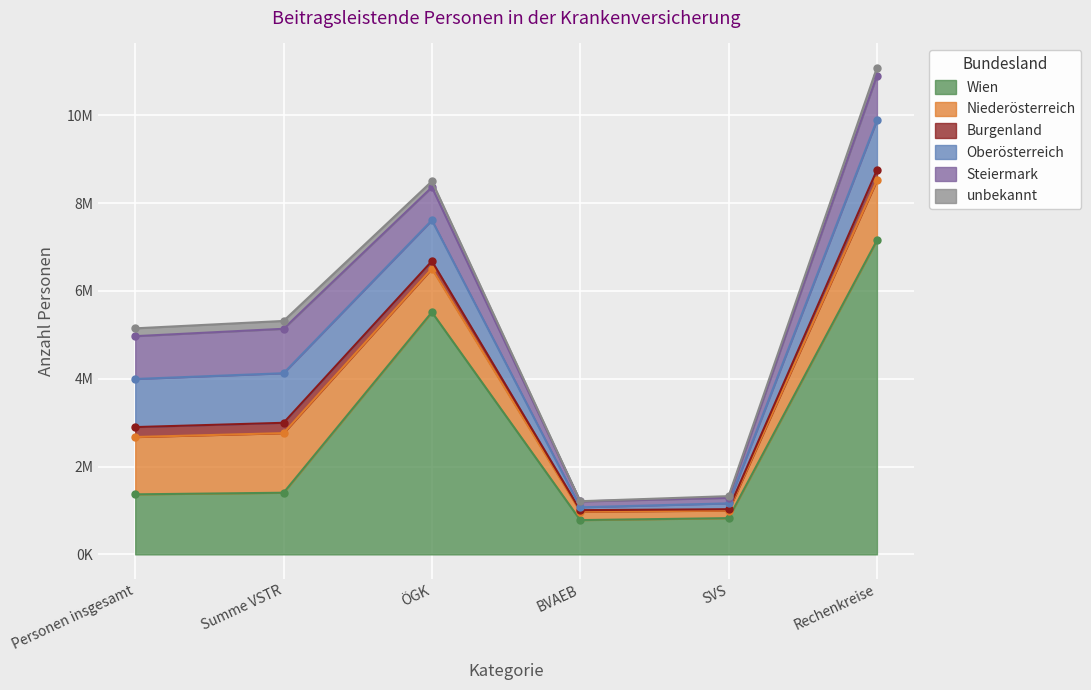

What position from the right is SVS?

2